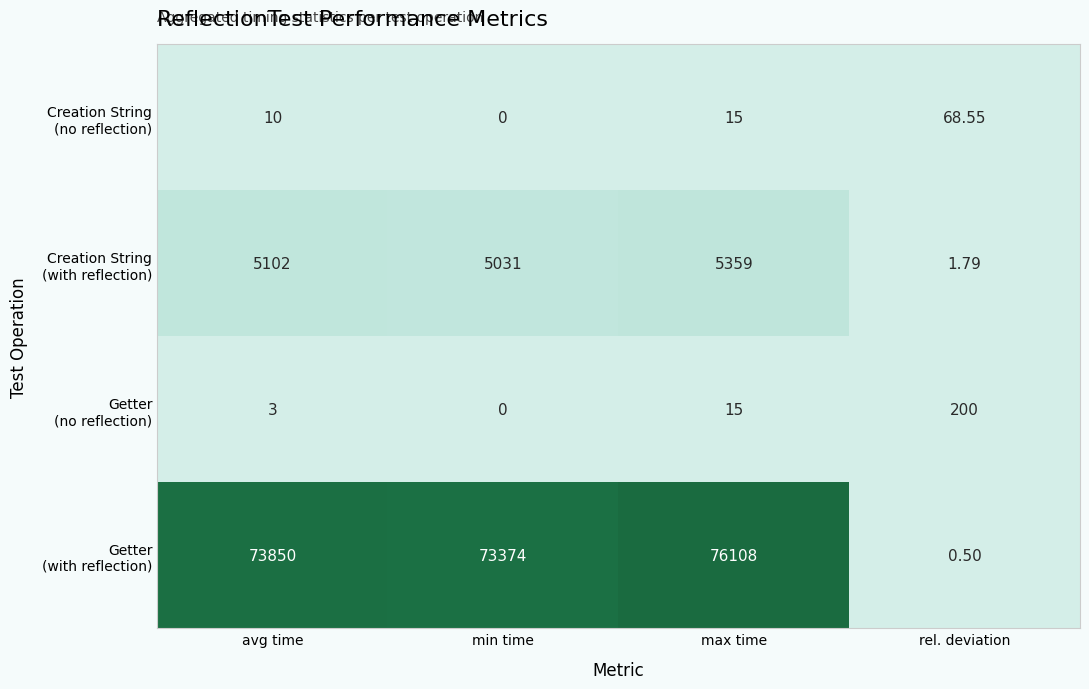

At which category is the sum across all series the highest?

max time